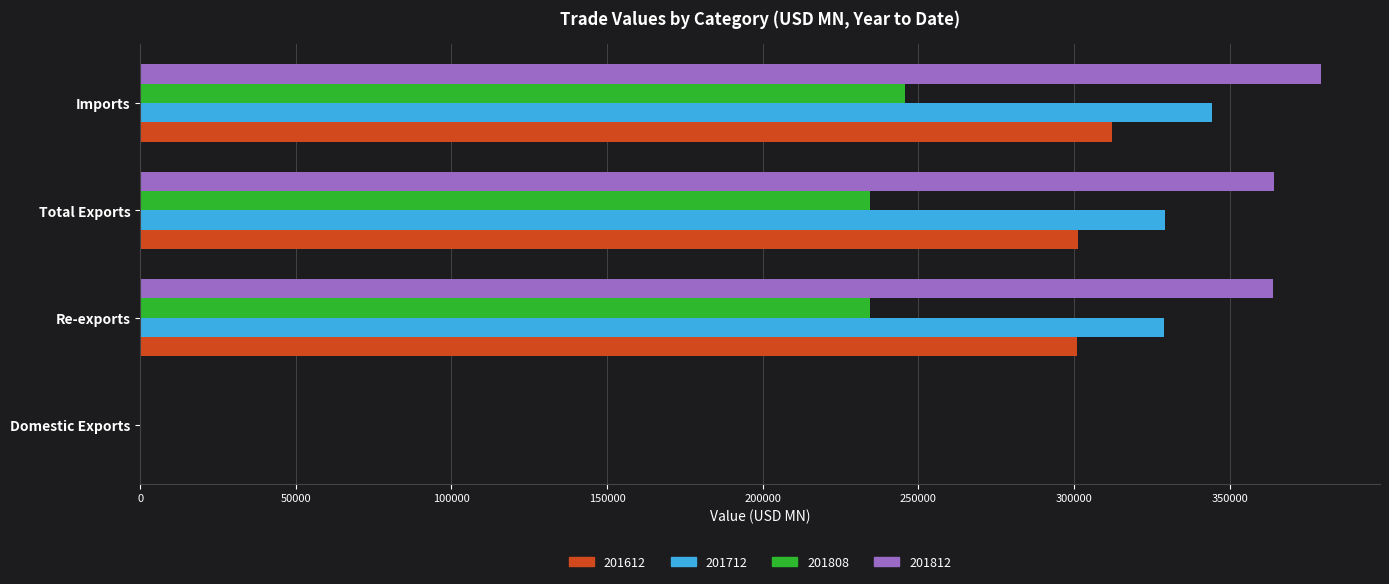

True or false: 201808 has a value of 234518.3 at Total Exports.

True